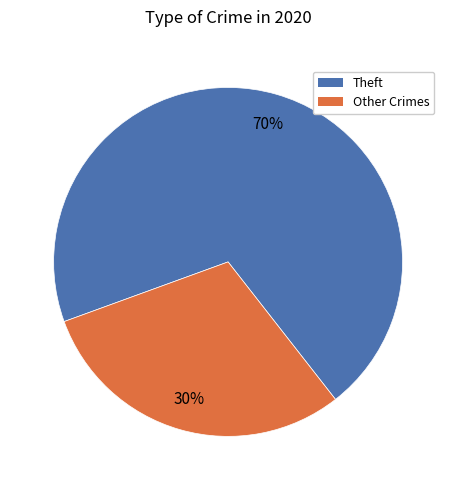

To the nearest percent, what is the average slice percentage?

50%